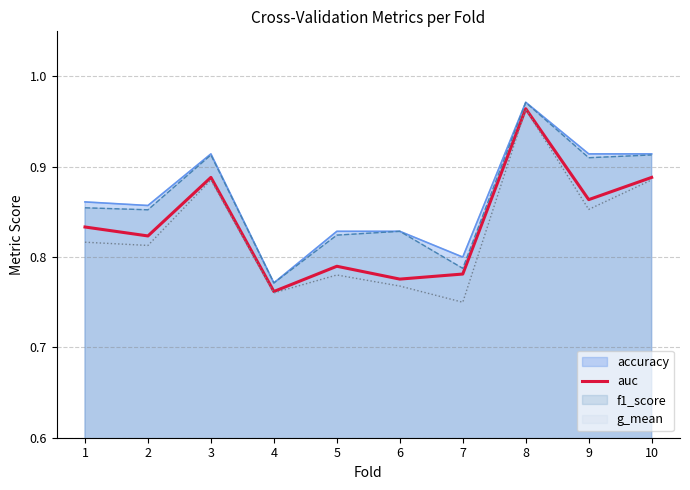

What is the sum of the values at 6 and 7?

1.6